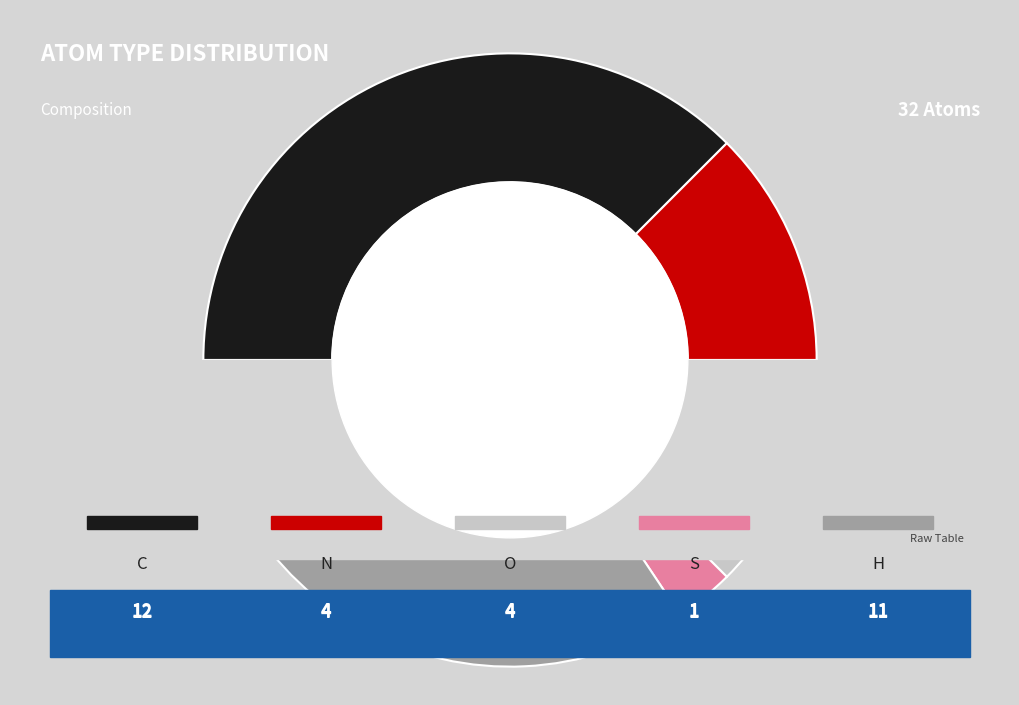

What is the smallest slice in the pie chart?

S